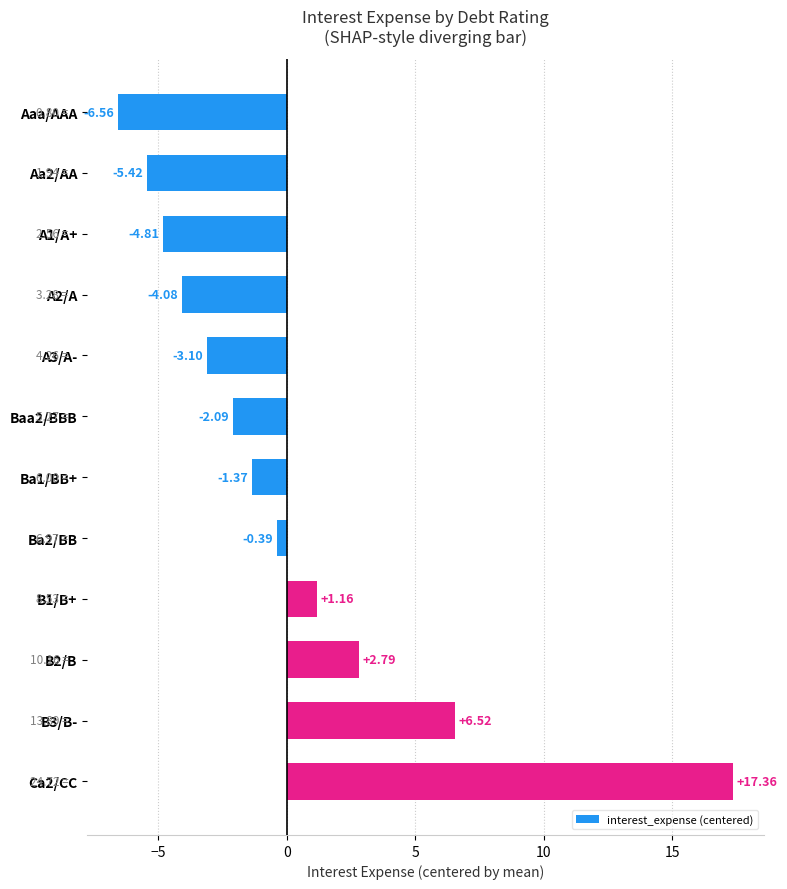

Does the chart contain any negative values?

Yes